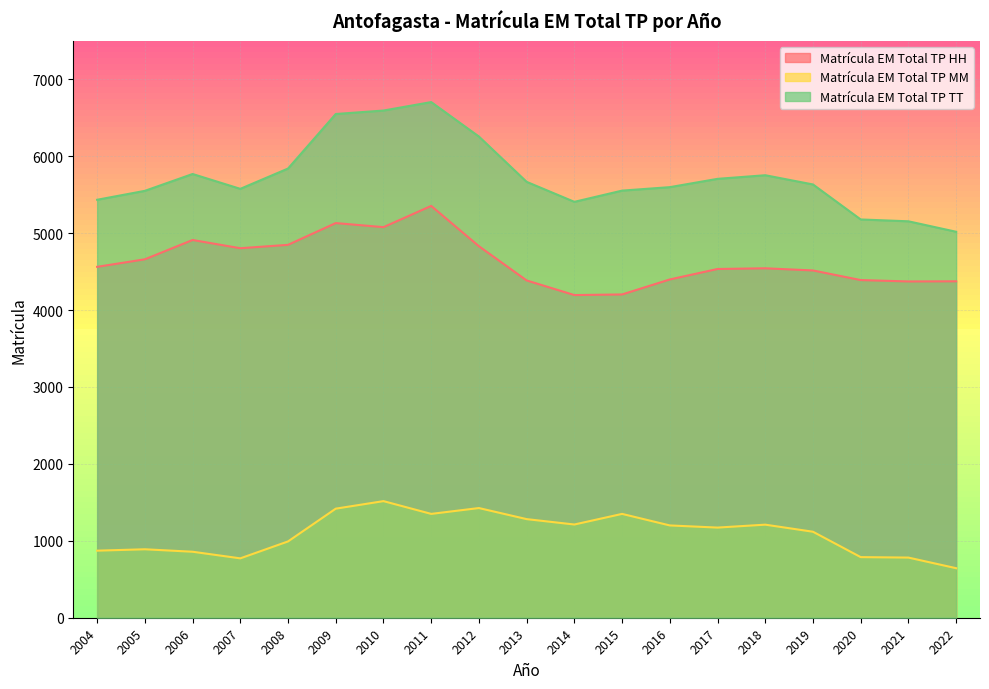

Where does the Matrícula EM Total TP TT series first go above 5633?

2006